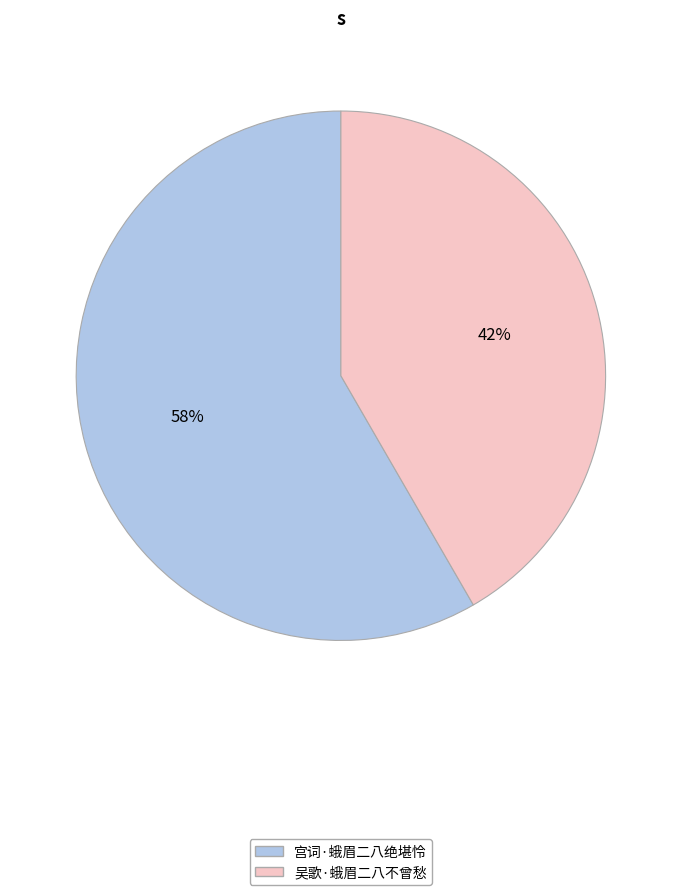

Which has a higher value, 吴歌·蛾眉二八不曾愁 or 宫词·蛾眉二八绝堪怜?

宫词·蛾眉二八绝堪怜